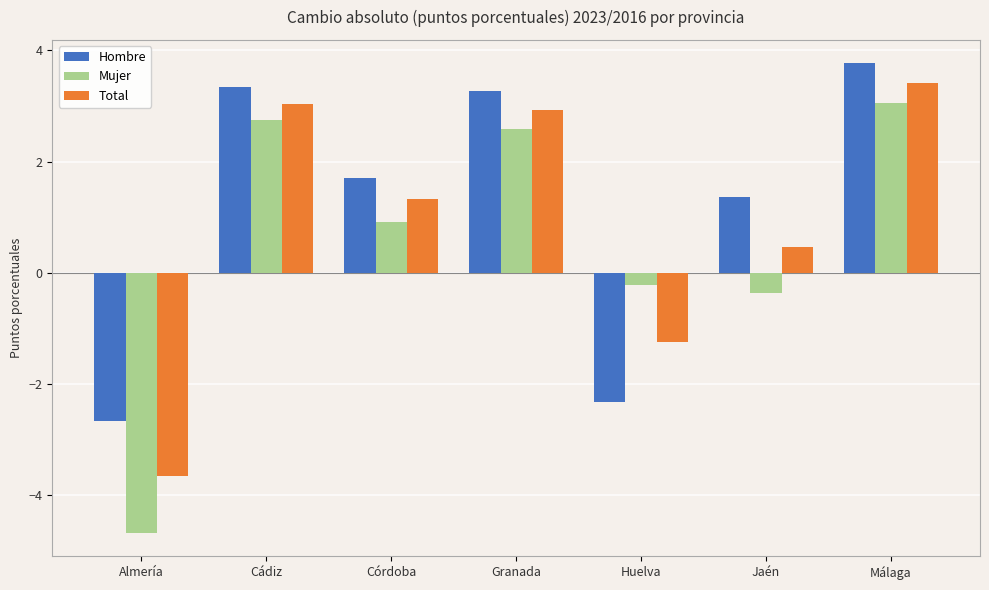

What is the difference between the highest and lowest values at Córdoba?

0.8